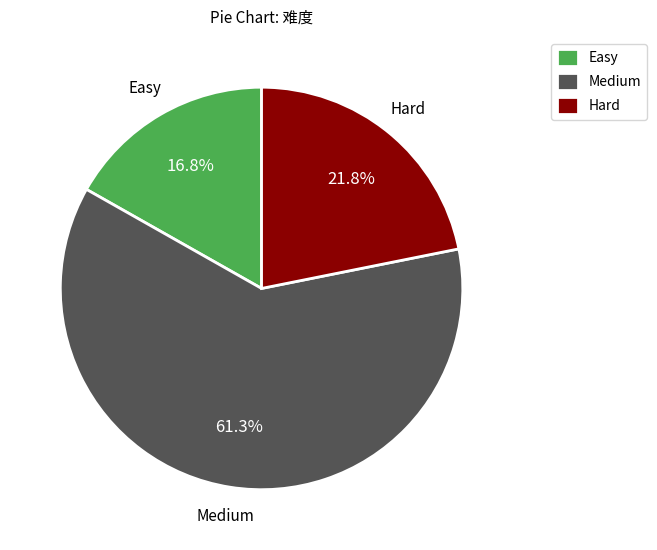

To the nearest percent, what is the combined percentage of Easy and Hard?

39%